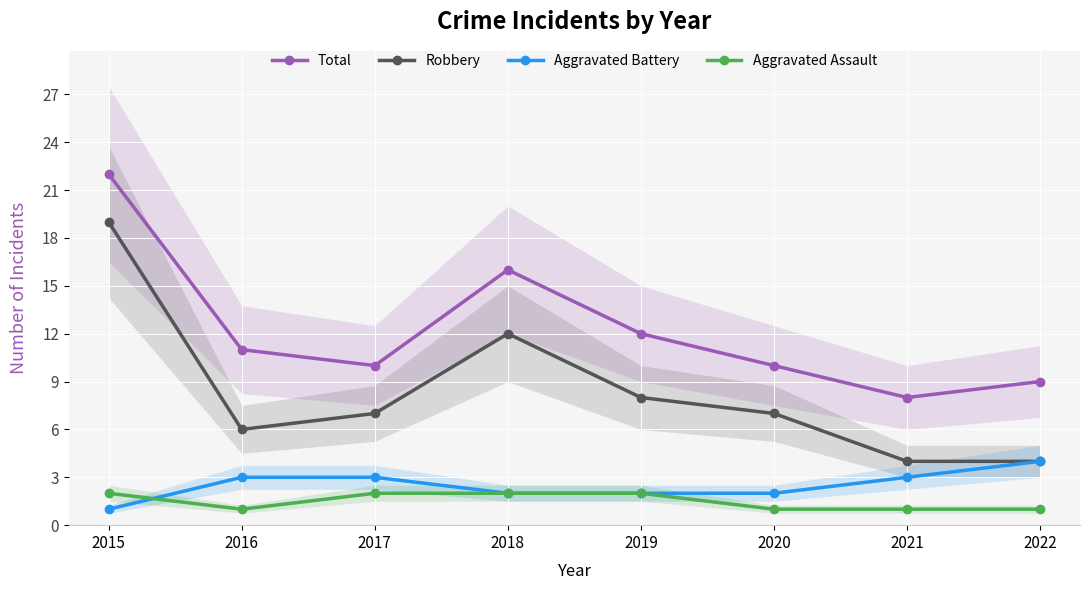

What is the difference between the maximum and minimum values in the Total series?

14